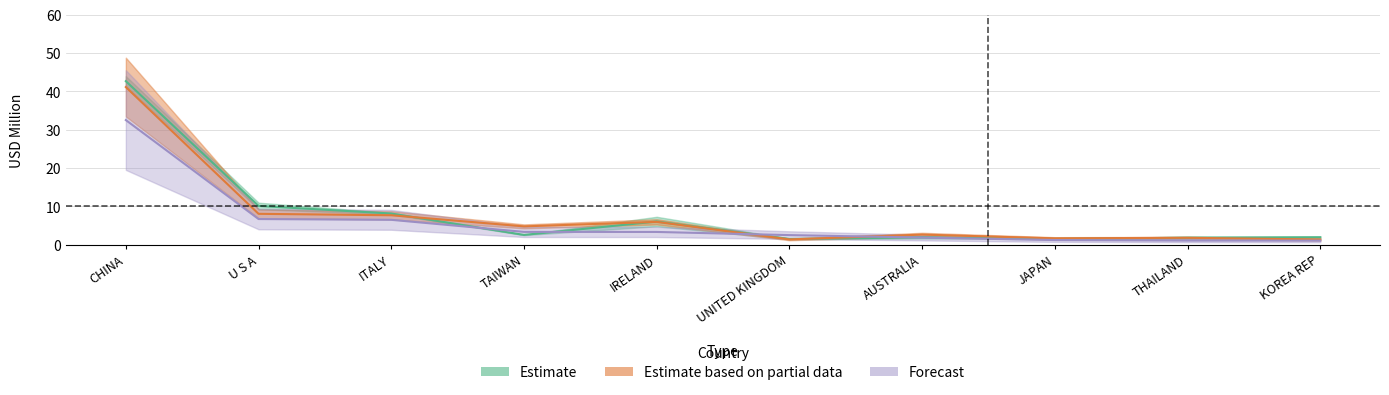

How many data points in 201812 are less than 3?

5